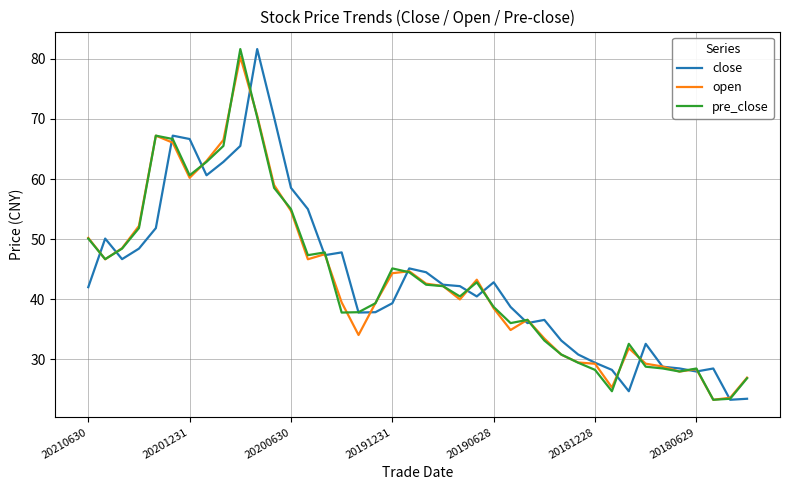

What is the highest value of the pre_close series?

81.6